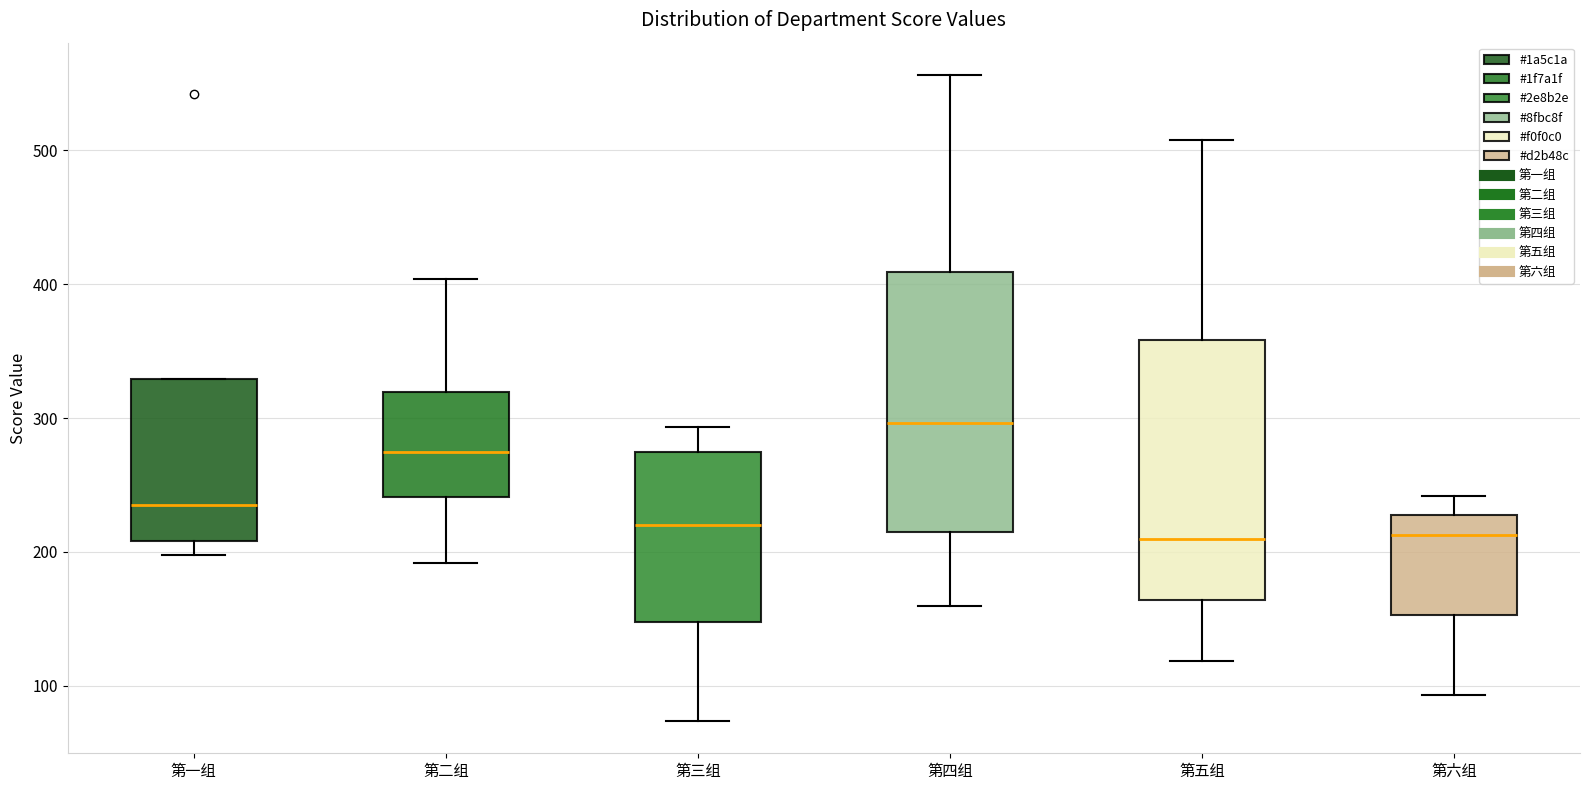

Where is the upper edge of the box for 第六组 on the y-axis? The values are not printed on the chart, so give them approximately, as read against the axis.

230